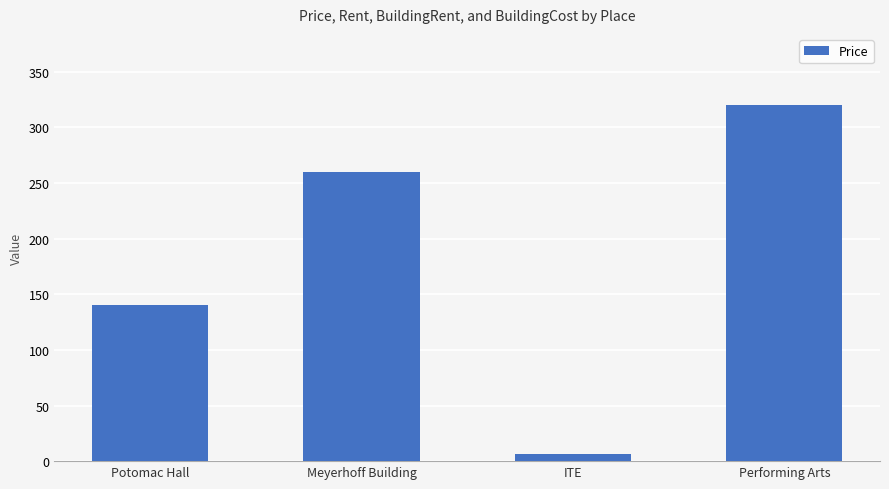

What is the sum of all values?

726